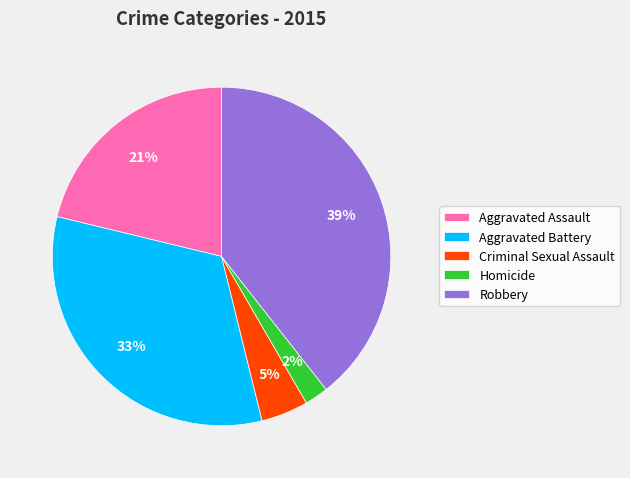

What is the largest slice in the pie chart?

Robbery